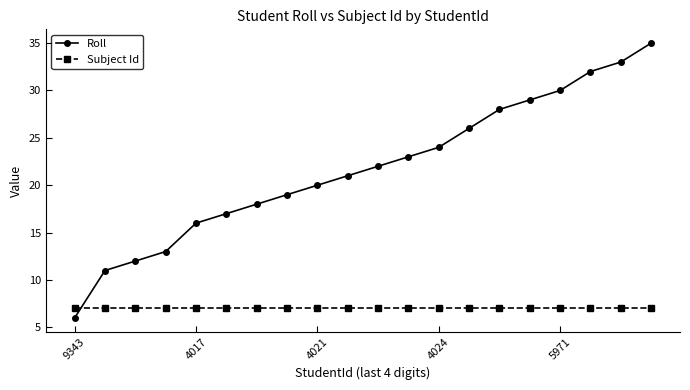

Which series has the widest spread of values?

Roll